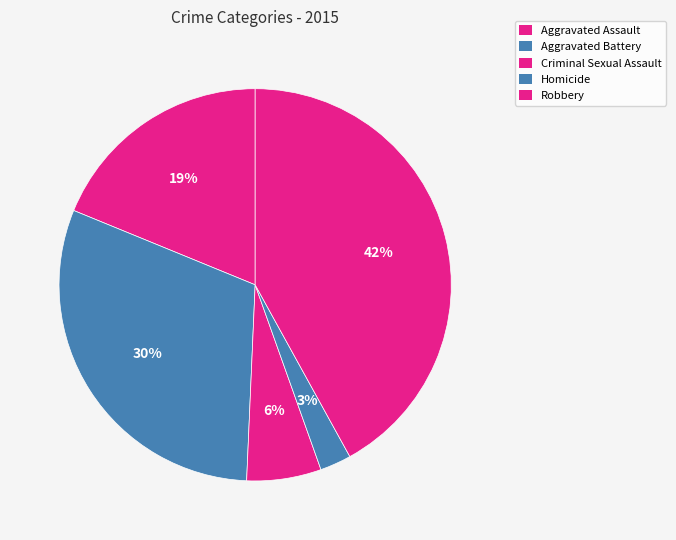

How many slices are in this pie chart?

5